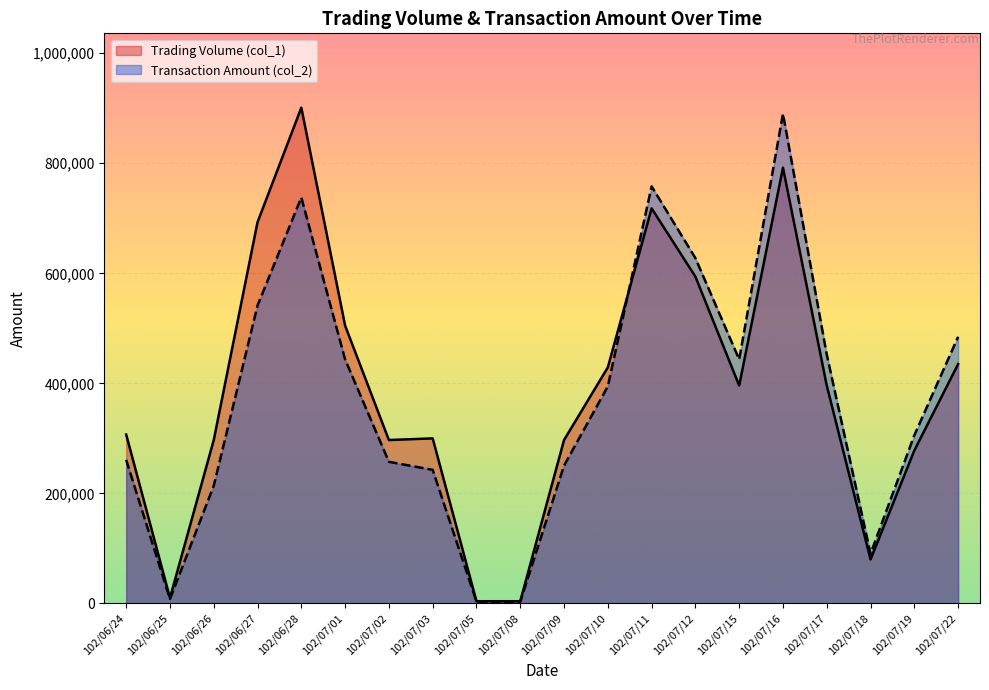

At which category is the sum across all series the highest?

102/07/16